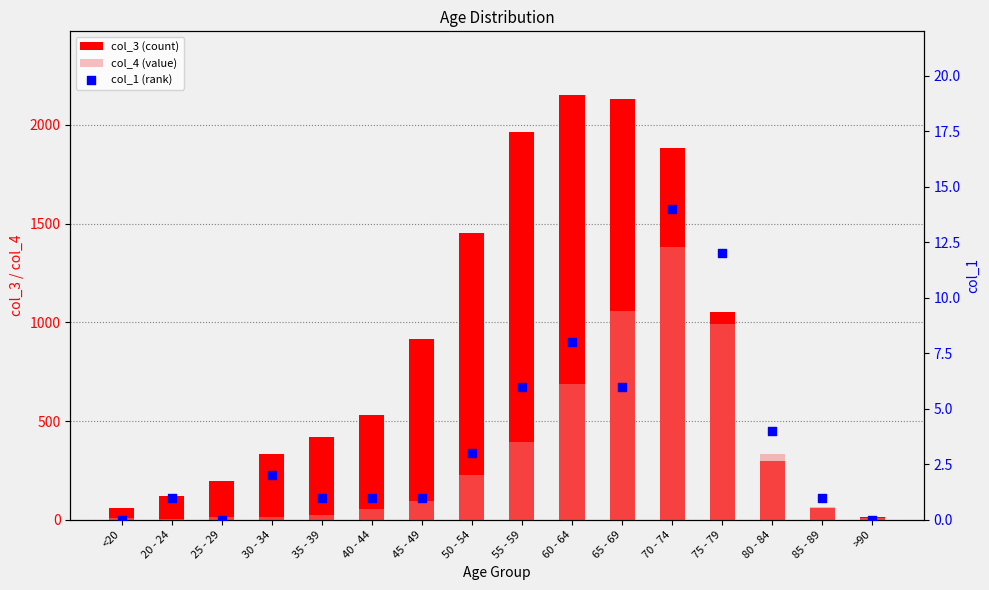

Which series contains the lowest Y value?

col_1 (rank)